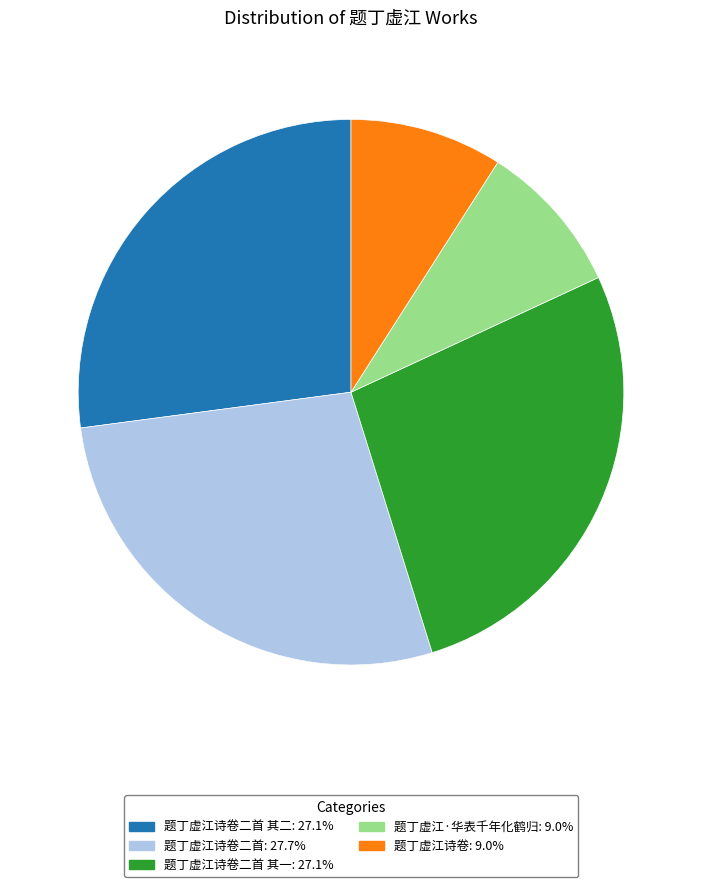

Is there any slice that represents more than half of the pie?

No